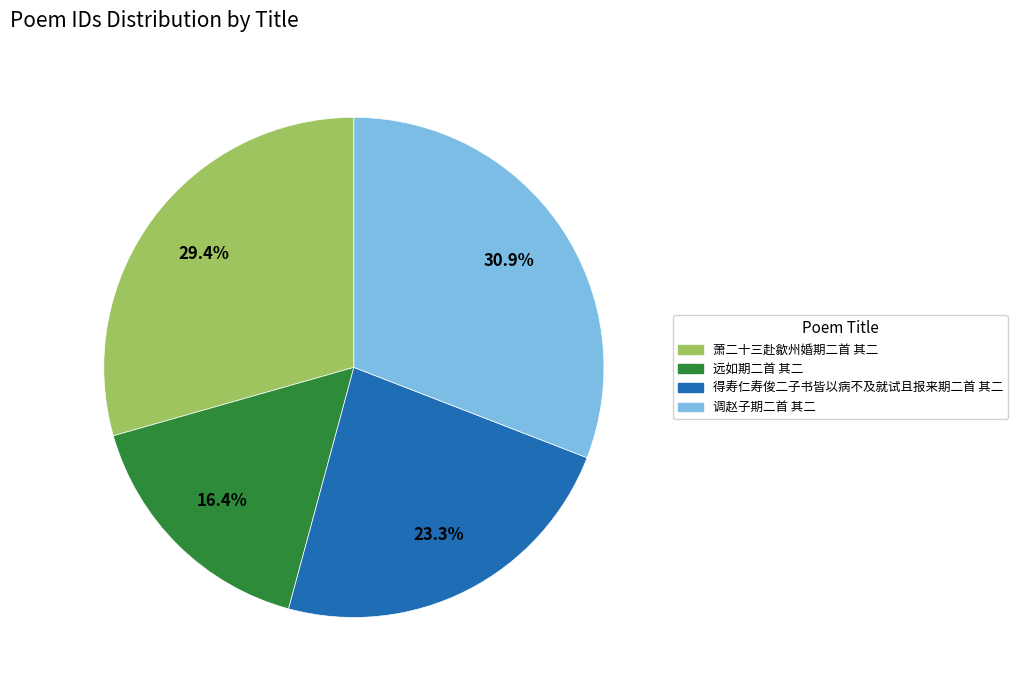

What percentage is the 远如期二首 其二 slice, to the nearest percent?

16%